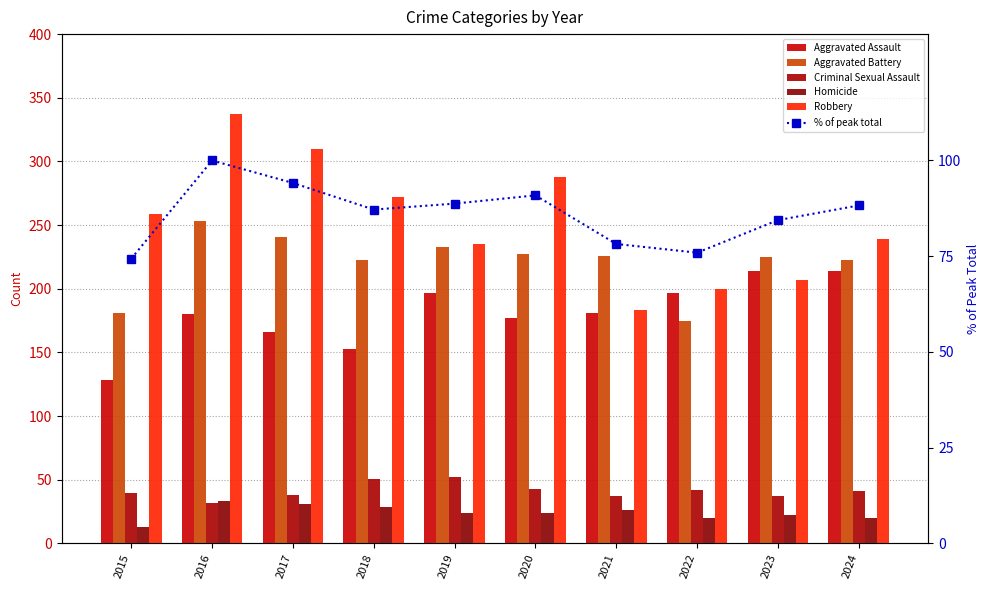

At which label is Aggravated Battery closest to 214?

2018